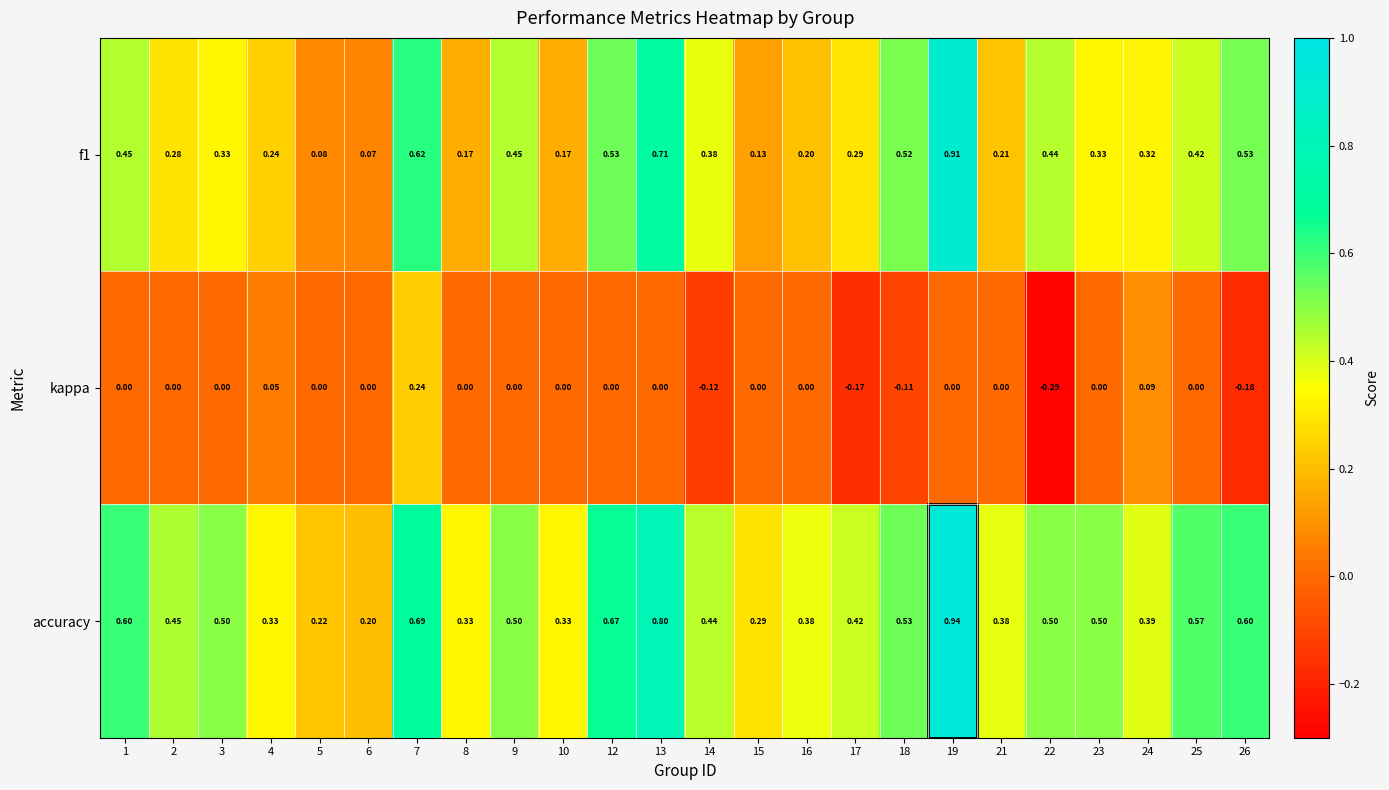

Which series has the largest total across all categories?

accuracy